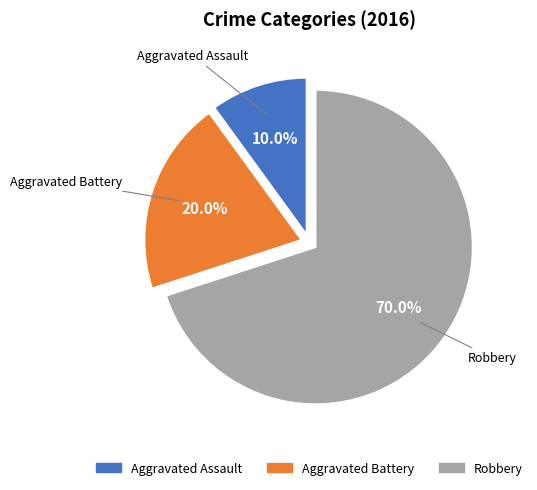

How much of the chart is everything except Aggravated Assault?

90.0%